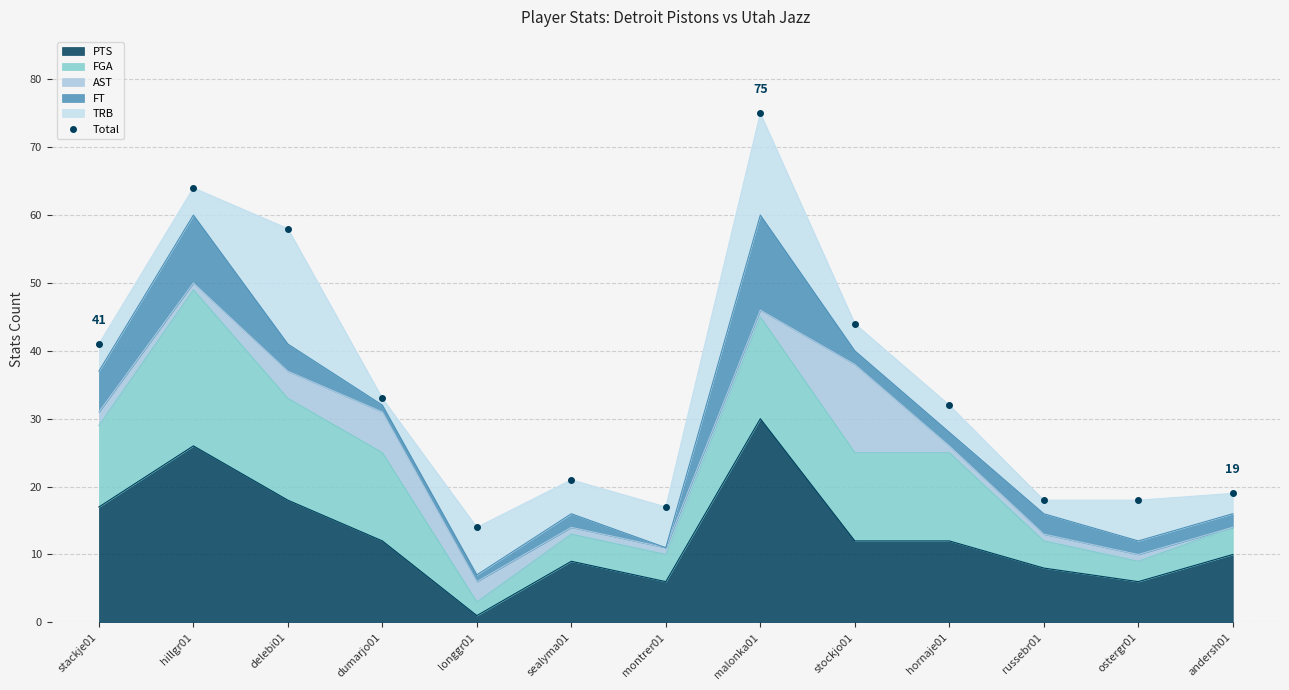

Reading left to right, list all the values displayed in this chart.

stackje01=41	hillgr01=64	delebi01=58	dumarjo01=33	longgr01=14	sealyma01=21	montrer01=17	malonka01=75	stockjo01=44	hornaje01=32	russebr01=18	ostergr01=18	andersh01=19